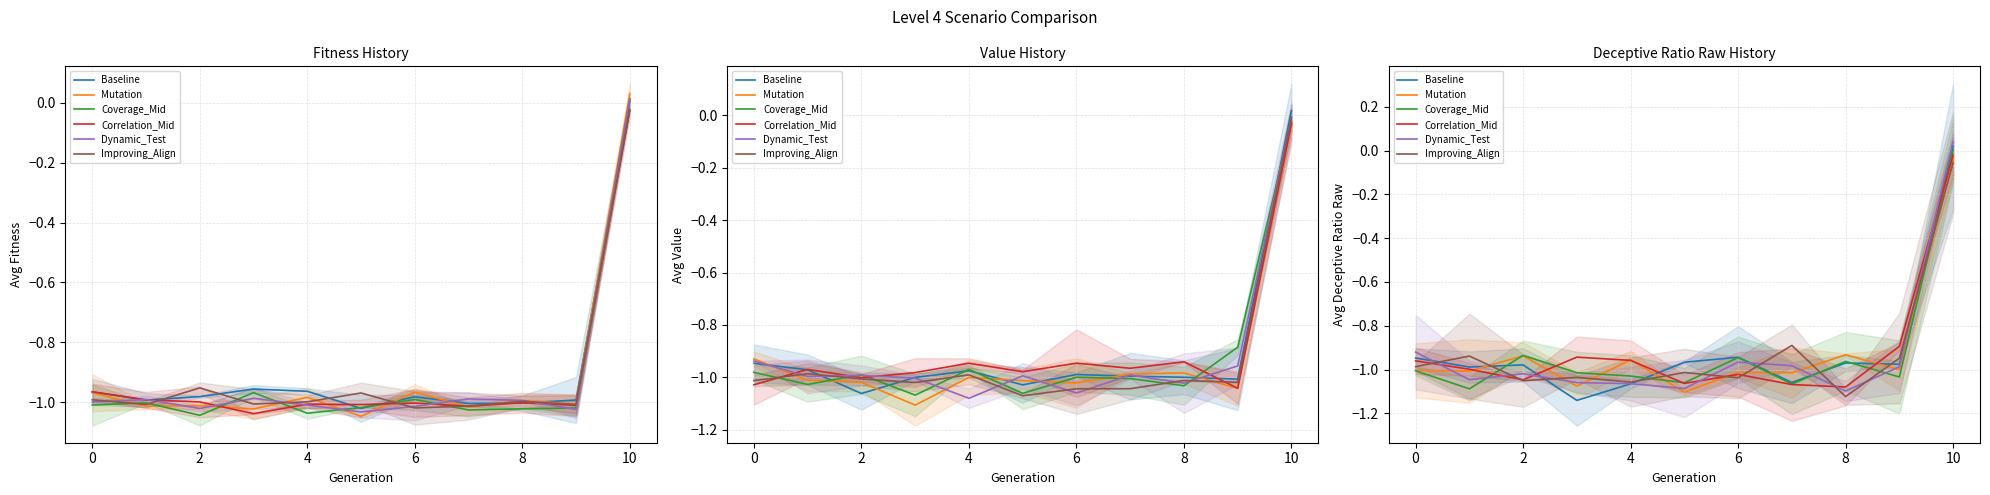

How many lines are shown in the chart?

6